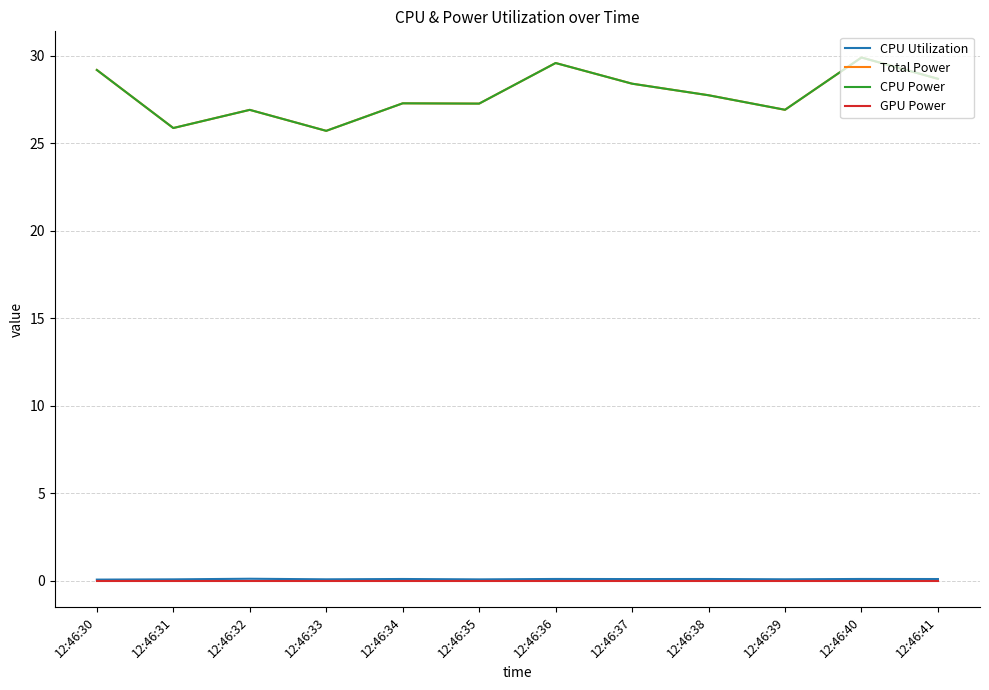

True or false: CPU Power and CPU Utilization cross at least once.

False